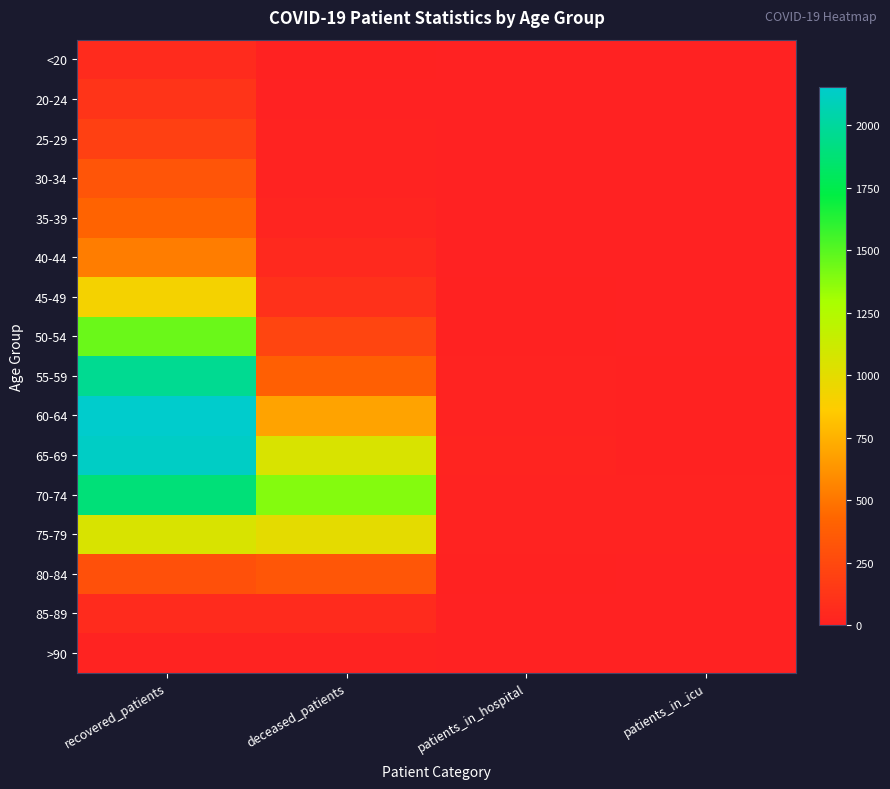

Reading left to right, transcribe all the data shown in this chart.

<20: recovered_patients=62	deceased_patients=8	patients_in_hospital=0	patients_in_icu=1
20-24: recovered_patients=120	deceased_patients=2	patients_in_hospital=2	patients_in_icu=0
25-29: recovered_patients=197	deceased_patients=13	patients_in_hospital=0	patients_in_icu=0
30-34: recovered_patients=332	deceased_patients=14	patients_in_hospital=3	patients_in_icu=1
35-39: recovered_patients=420	deceased_patients=27	patients_in_hospital=3	patients_in_icu=0
40-44: recovered_patients=530	deceased_patients=53	patients_in_hospital=0	patients_in_icu=2
45-49: recovered_patients=914	deceased_patients=98	patients_in_hospital=5	patients_in_icu=0
50-54: recovered_patients=1453	deceased_patients=228	patients_in_hospital=7	patients_in_icu=3
55-59: recovered_patients=1965	deceased_patients=394	patients_in_hospital=9	patients_in_icu=6
60-64: recovered_patients=2152	deceased_patients=690	patients_in_hospital=14	patients_in_icu=8
65-69: recovered_patients=2129	deceased_patients=1059	patients_in_hospital=18	patients_in_icu=6
70-74: recovered_patients=1885	deceased_patients=1386	patients_in_hospital=16	patients_in_icu=14
75-79: recovered_patients=1056	deceased_patients=996	patients_in_hospital=14	patients_in_icu=12
80-84: recovered_patients=298	deceased_patients=335	patients_in_hospital=7	patients_in_icu=3
85-89: recovered_patients=65	deceased_patients=66	patients_in_hospital=2	patients_in_icu=1
>90: recovered_patients=15	deceased_patients=9	patients_in_hospital=0	patients_in_icu=0